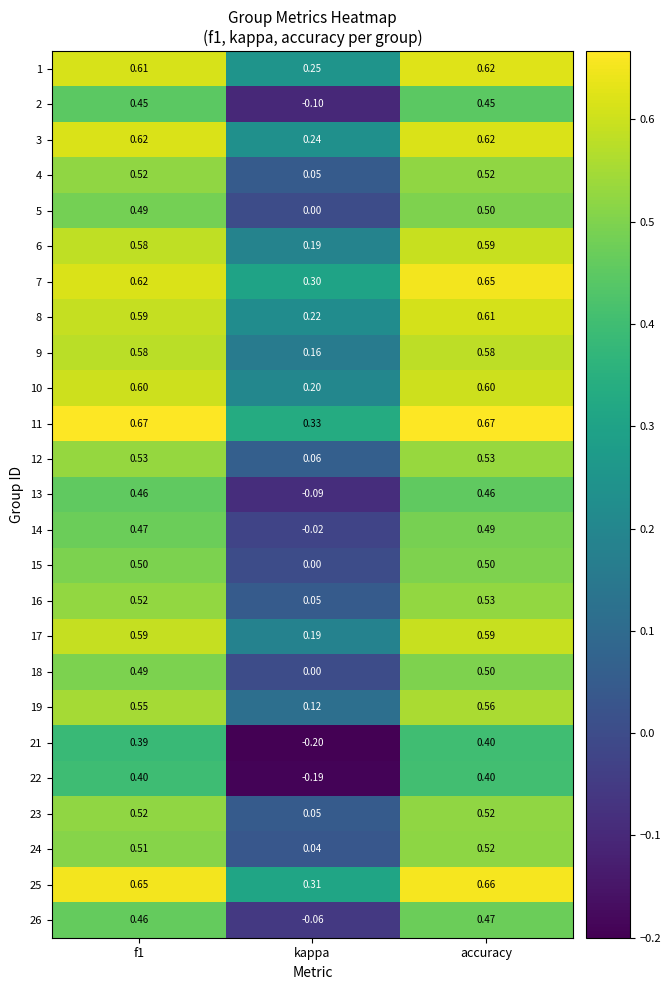

Where is 26 nearest to the value 0?

kappa